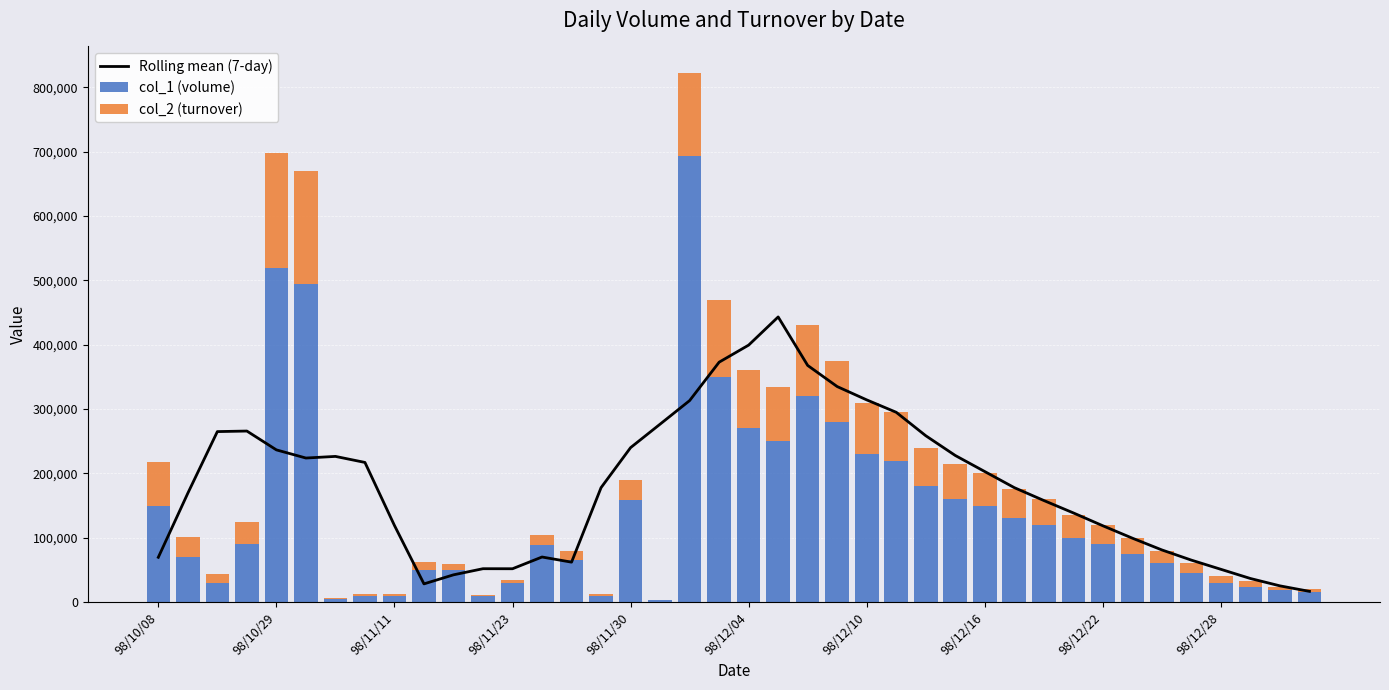

The value of Rolling mean (7-day) at 98/11/11 is 119032.9. True or false?

True